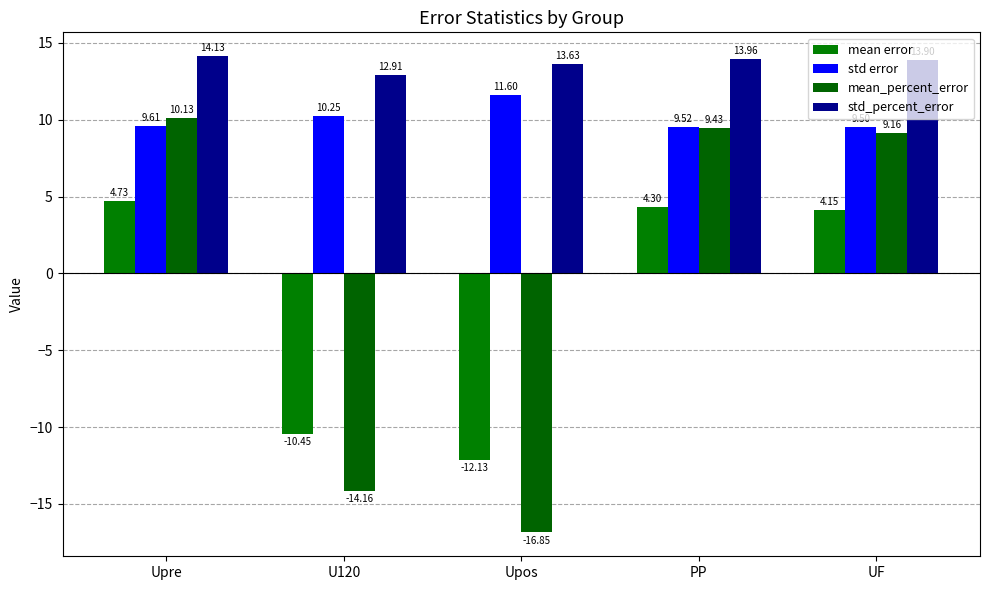

How many values in the std_percent_error series are below 13?

1